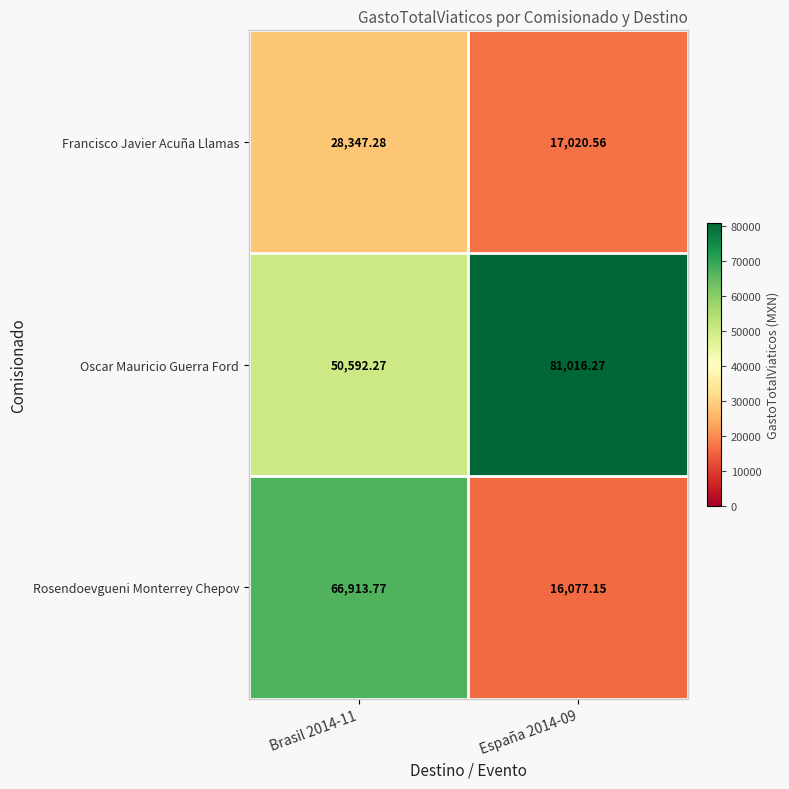

Which series has the widest spread of values?

Rosendoevgueni Monterrey Chepov